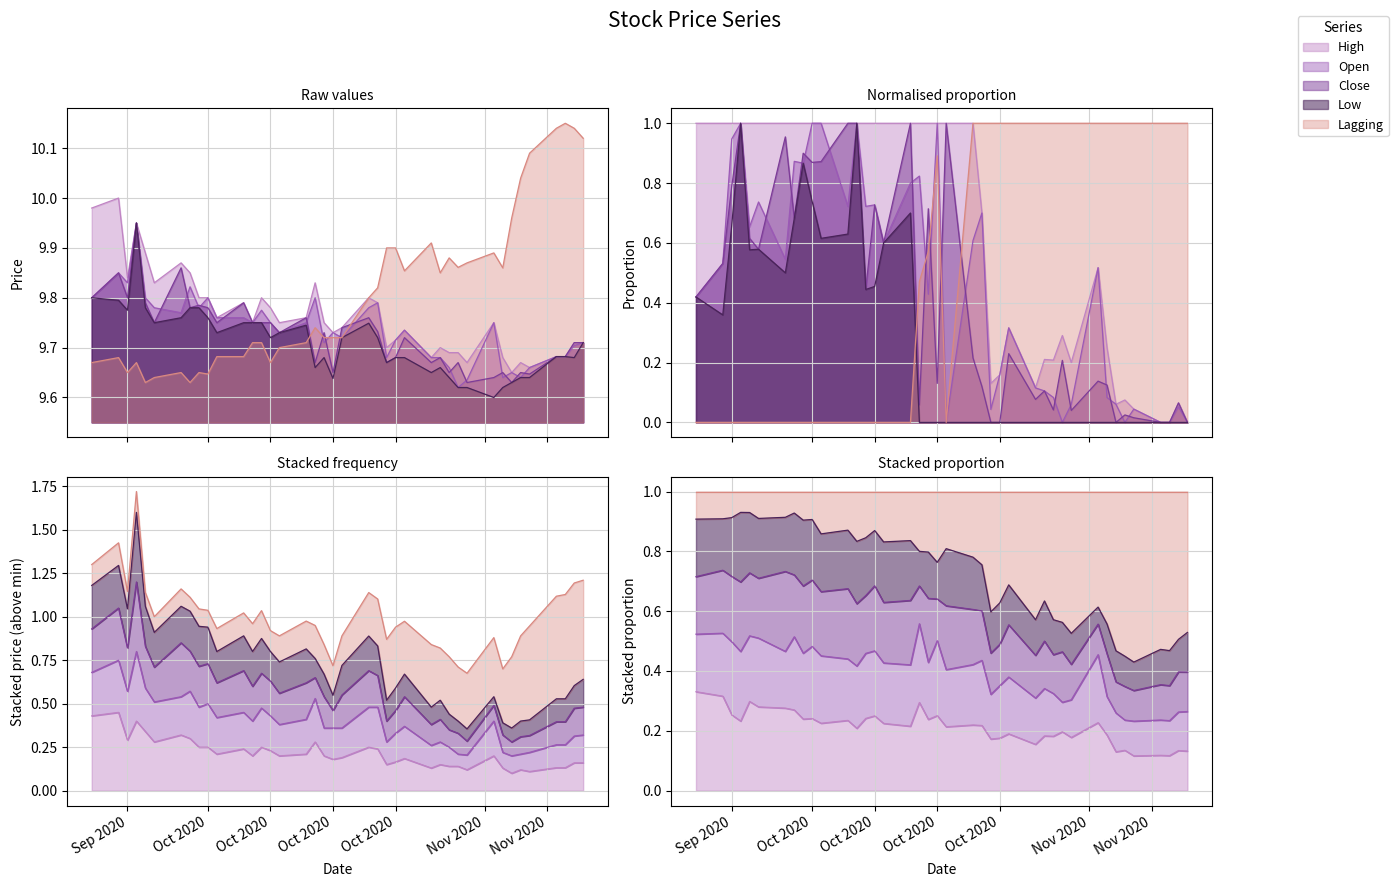

Does the chart have visible grid lines?

Yes